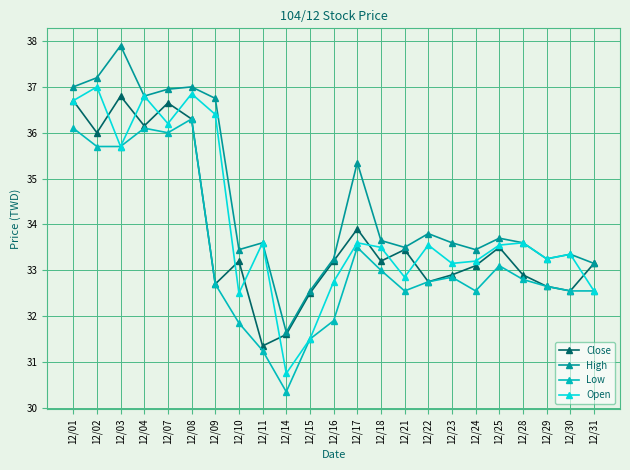

What is the approximate value of High at 12/08?

37.0